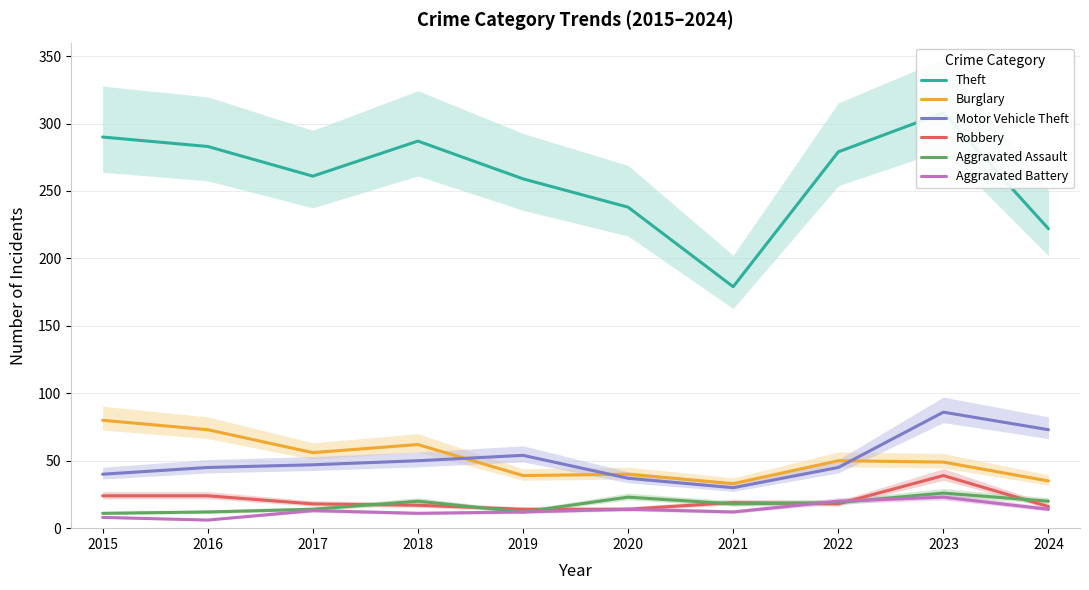

At how many categories does at least one series exceed 54?

10